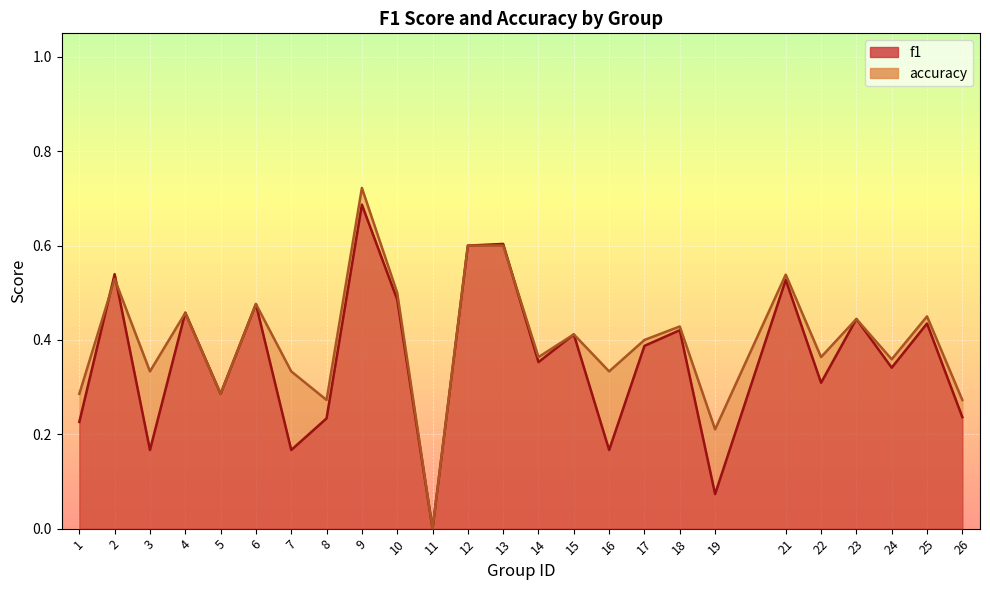

Which series has the largest total across all categories?

accuracy